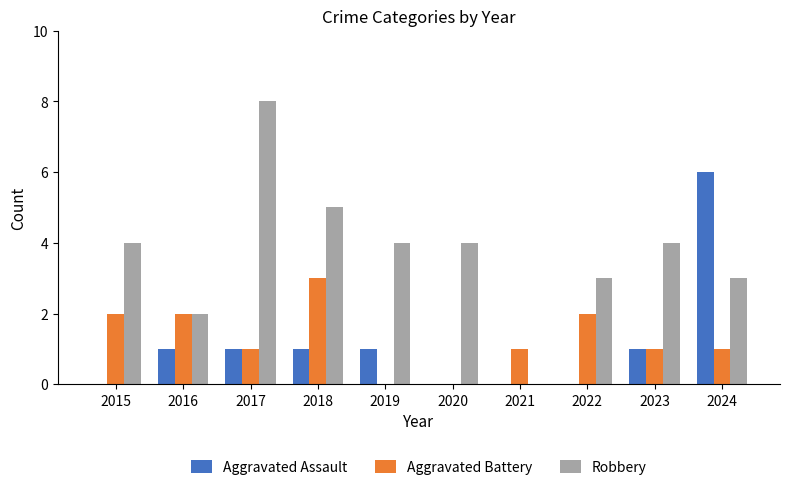

Is the value of Aggravated Assault at 2017 greater than the value of Robbery at 2024?

No